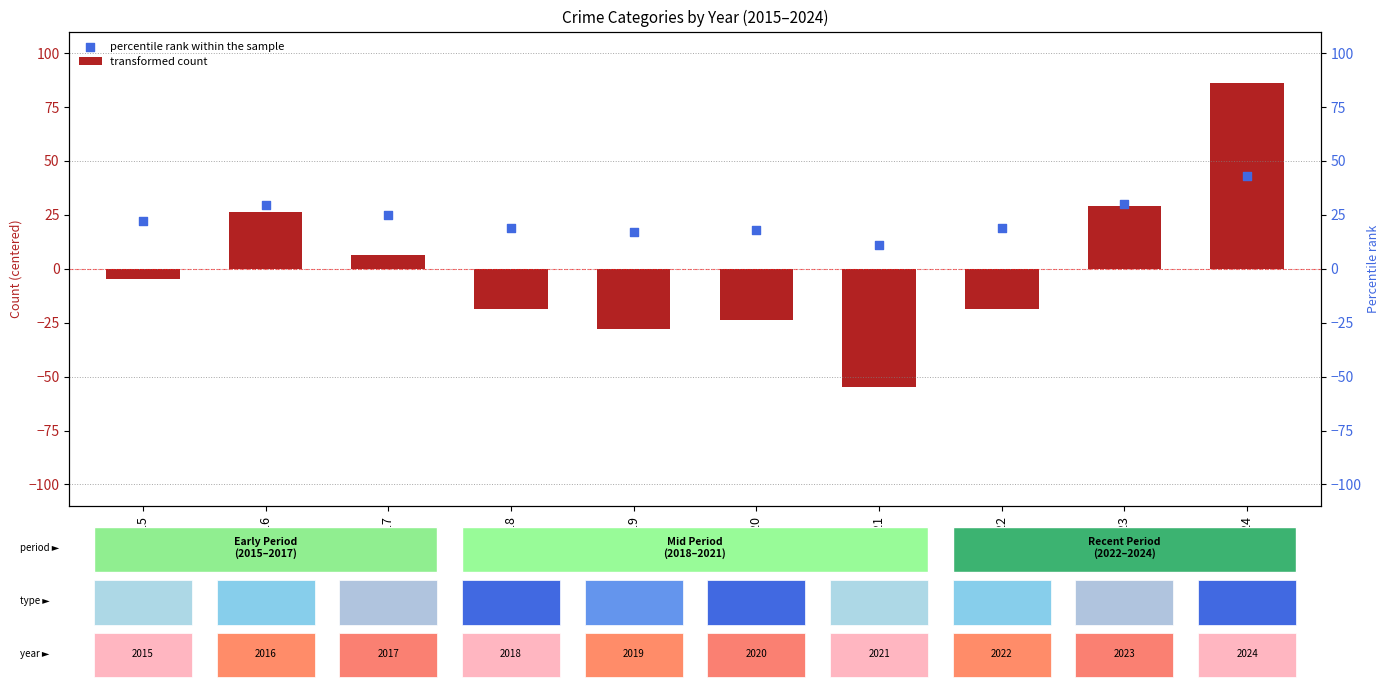

Which has a higher value, 2024 or 2023?

2024